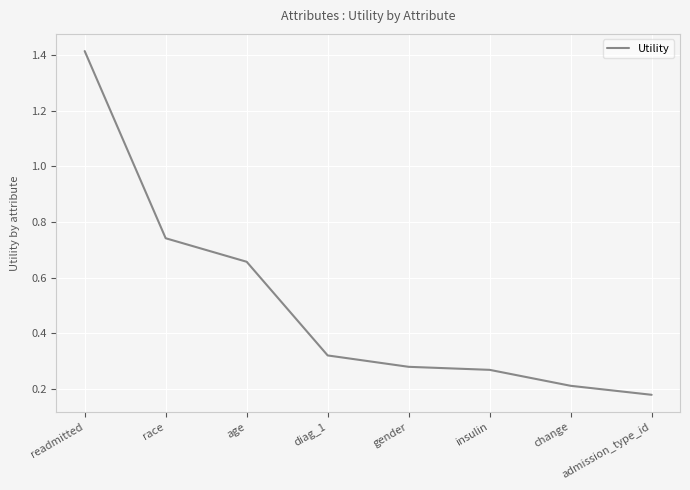

True or false: the data shows 0.1 at insulin.

False